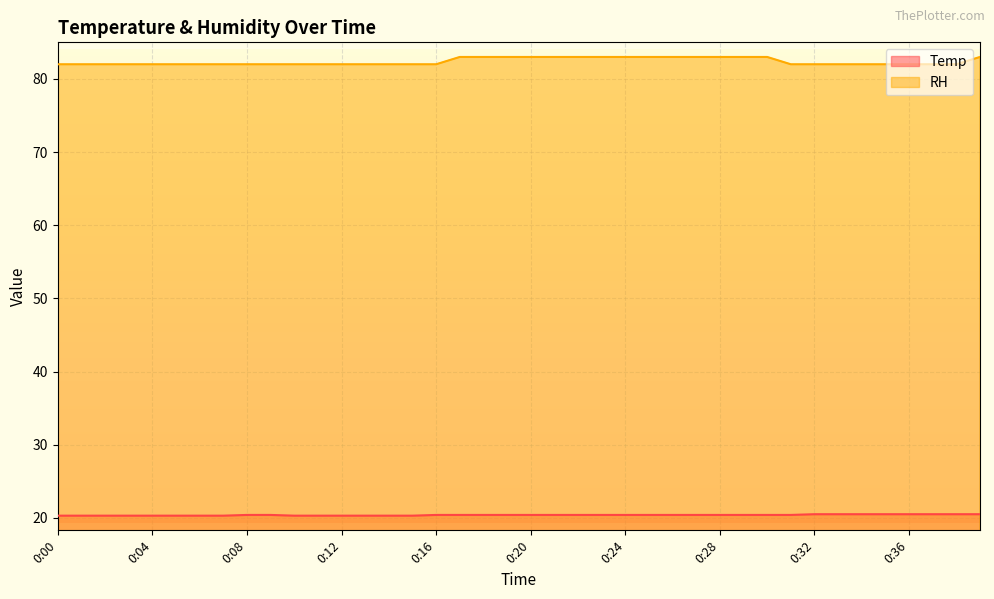

What is the sum of the Temp values at 0:23 and 0:30?

40.8